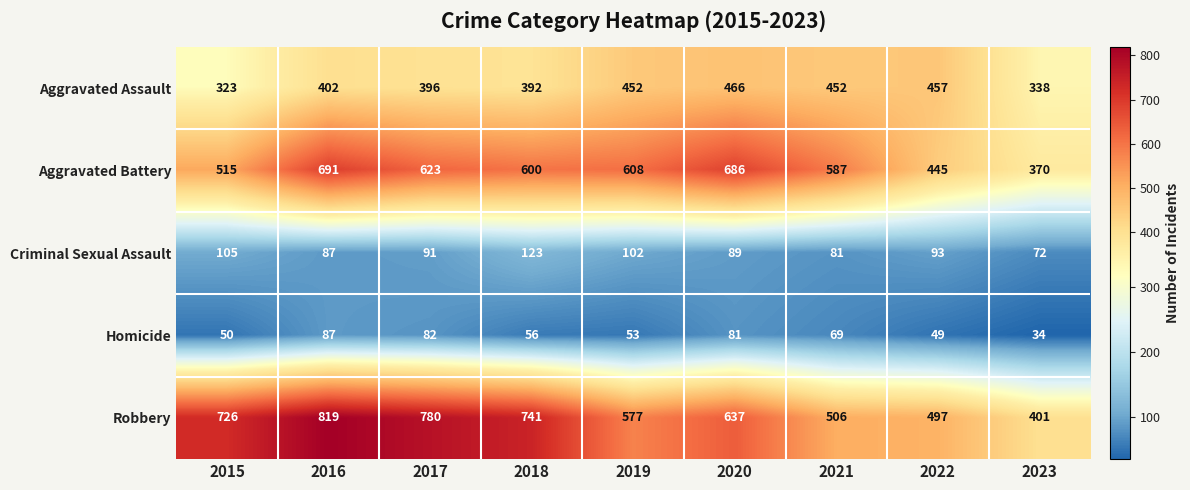

What is the difference between the Robbery values at 2022 and 2016?

322